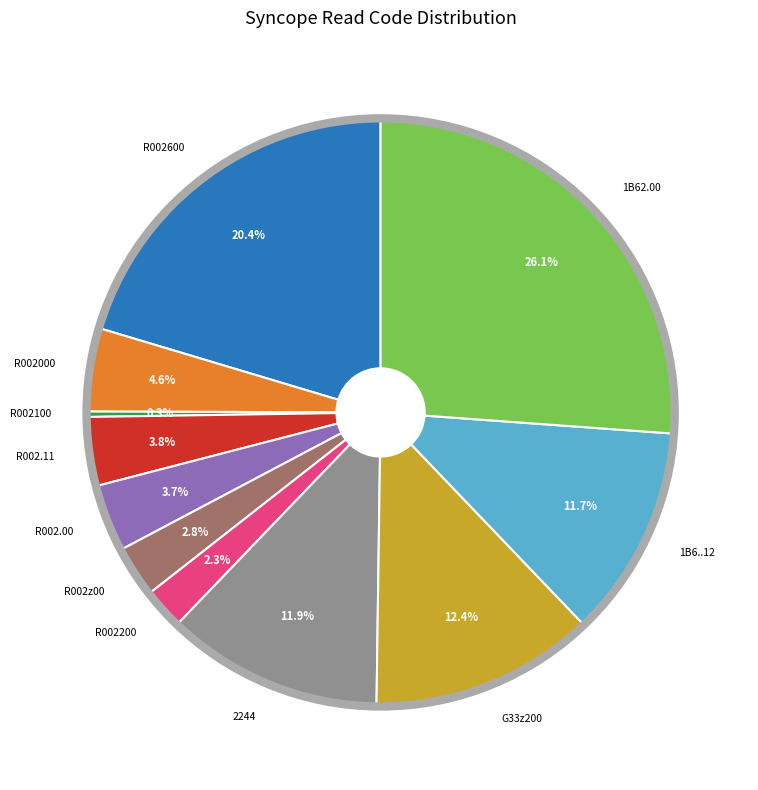

Is there any slice that represents more than half of the pie?

No